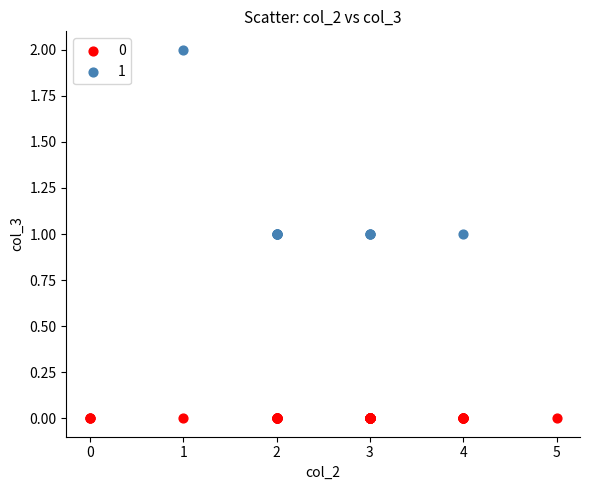

What are all the series names shown in the legend?

0, 1